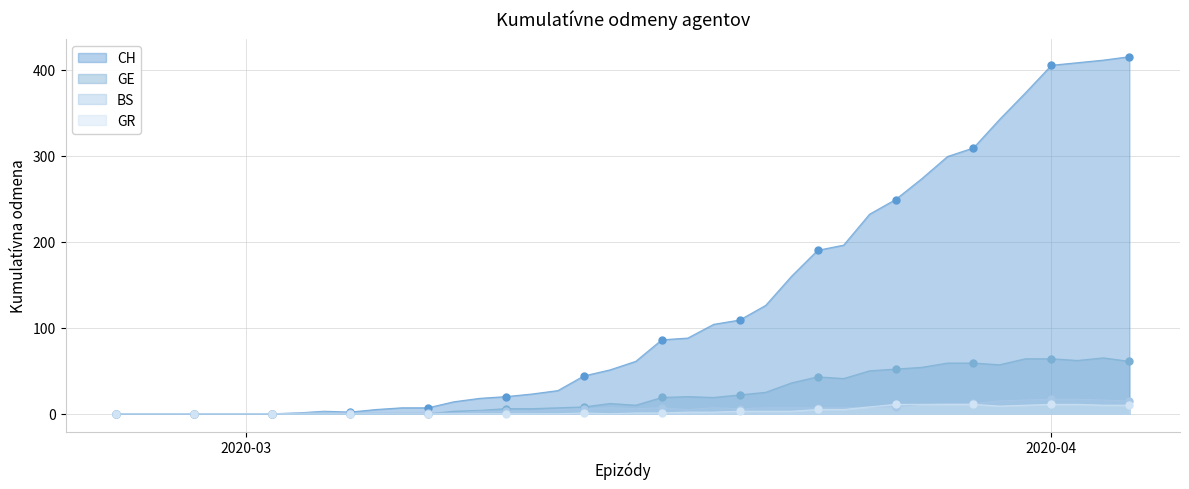

Which series has the largest Y range (max minus min)?

CH